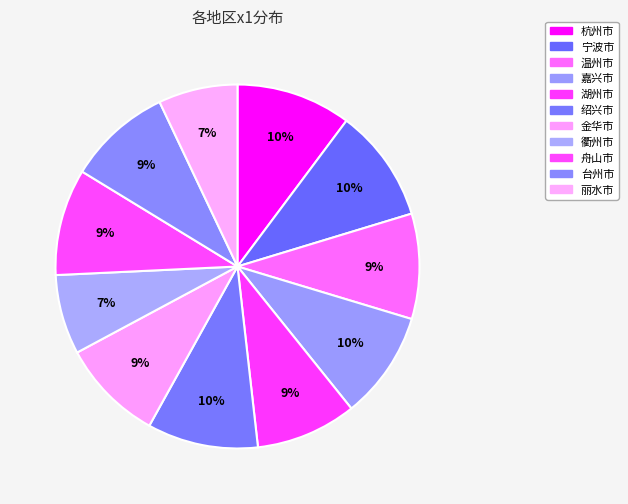

To the nearest percent, what percentage of the pie is 温州市?

9%